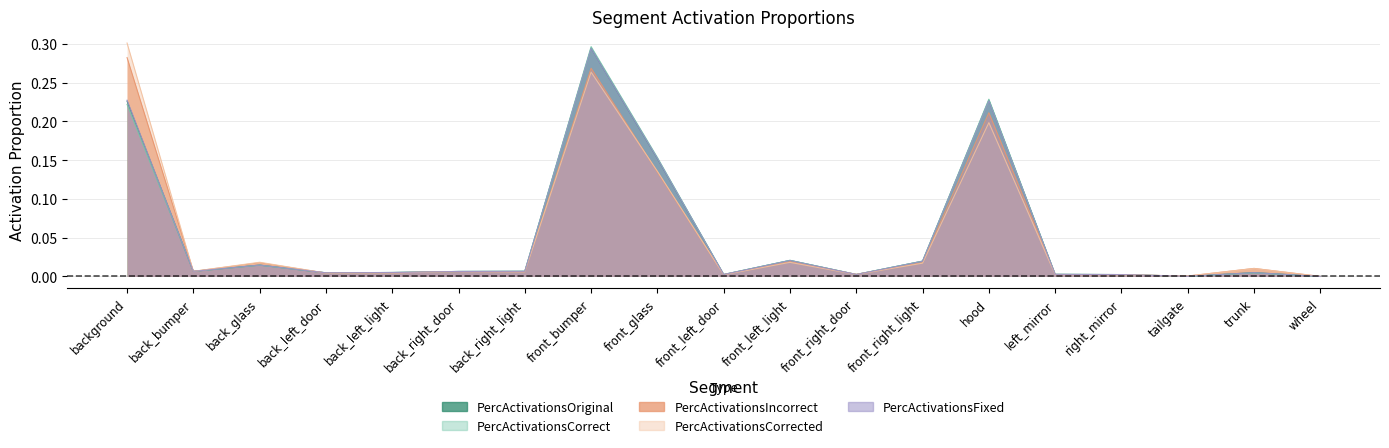

Between back_left_light and tailgate, which series saw the biggest shift?

PercActivationsCorrect